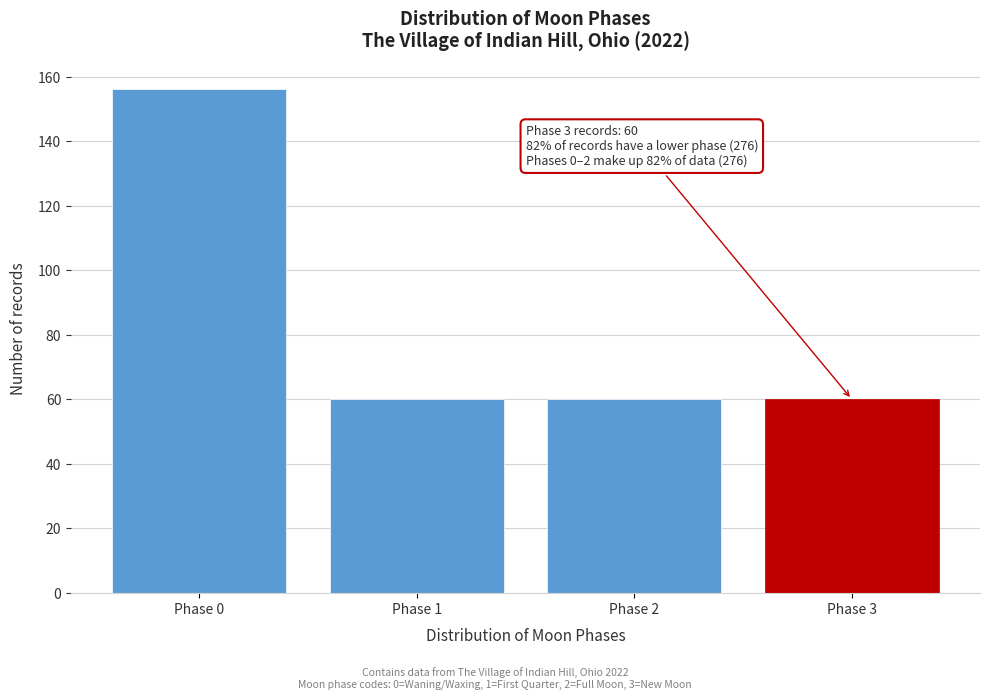

Reading left to right, what are all the values shown in this chart?

Phase 0=156	Phase 1=60	Phase 2=60	Phase 3=60